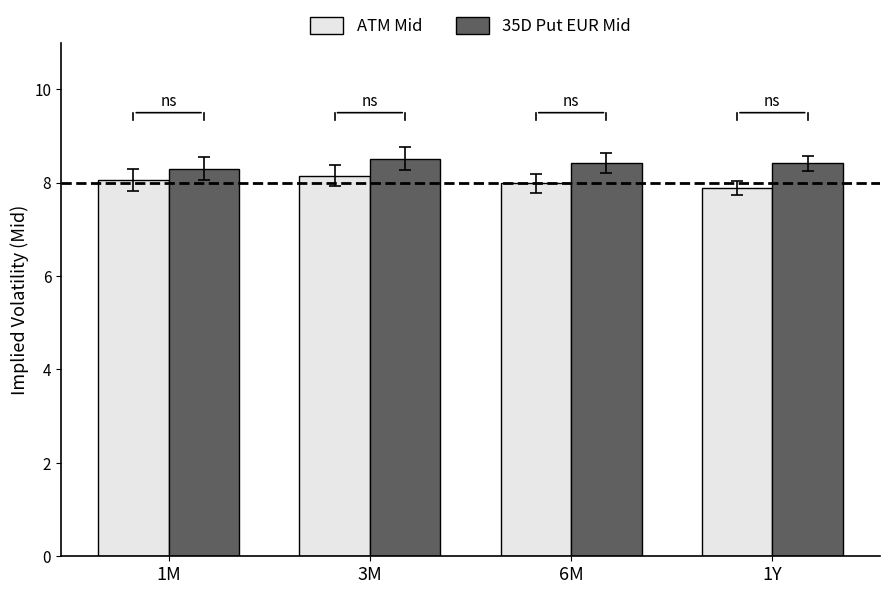

How many bars are there in total?

8